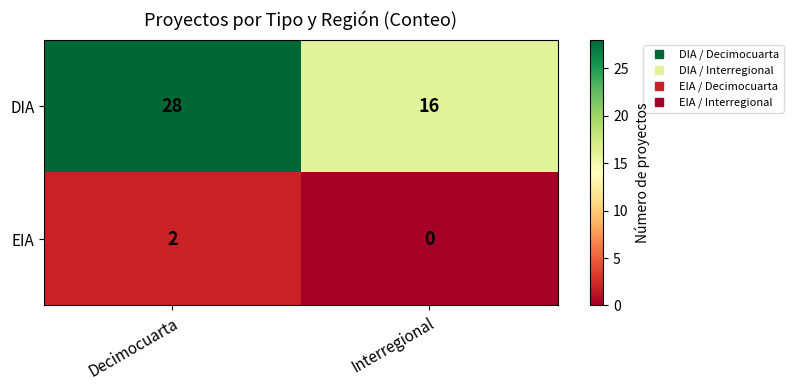

At how many categories does at least one series exceed 18?

1